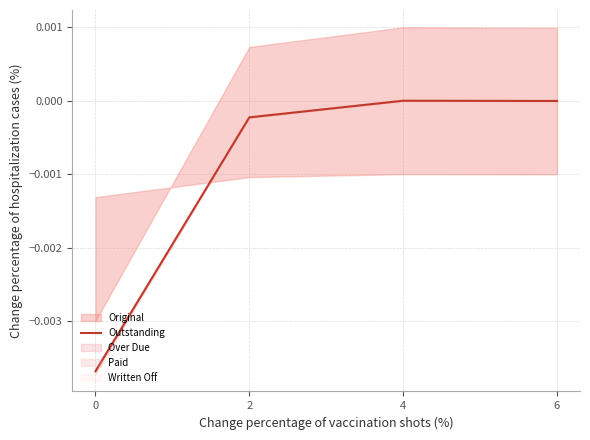

True or false: the data has more than 0 interior local peaks.

True